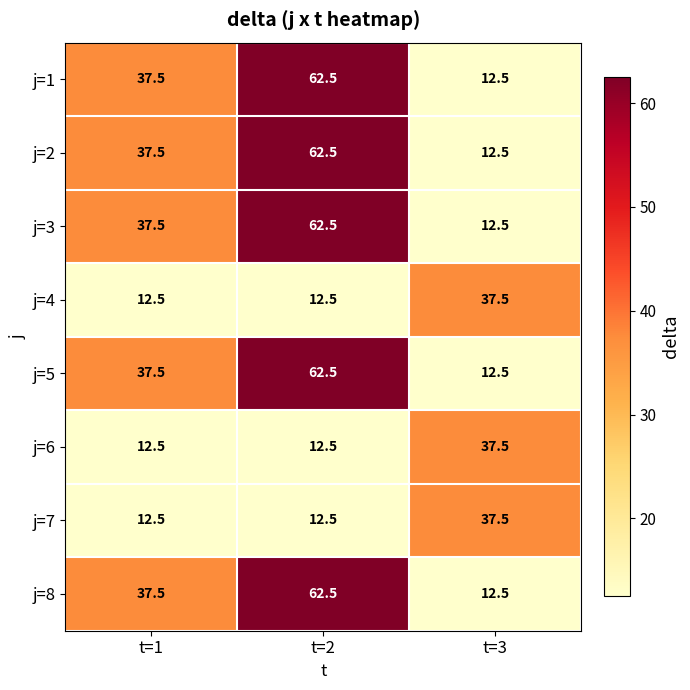

What is the average value of the j=5 series?

37.5